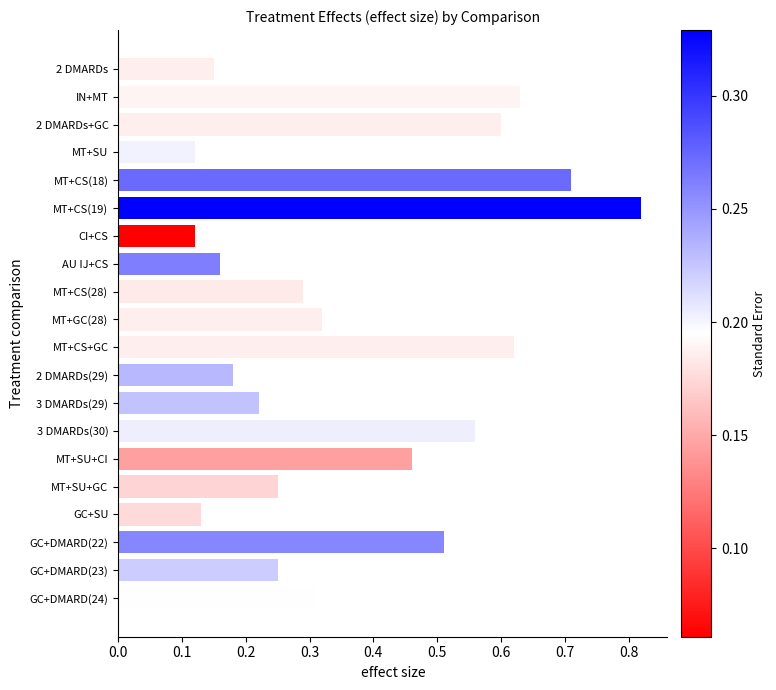

What is the sum of all values?

7.4